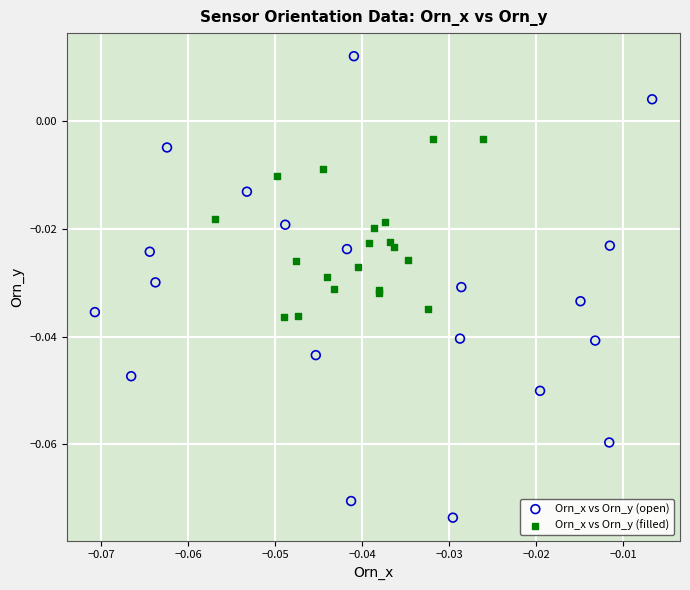

Which series contains the highest Y value?

Orn_x vs Orn_y (open)